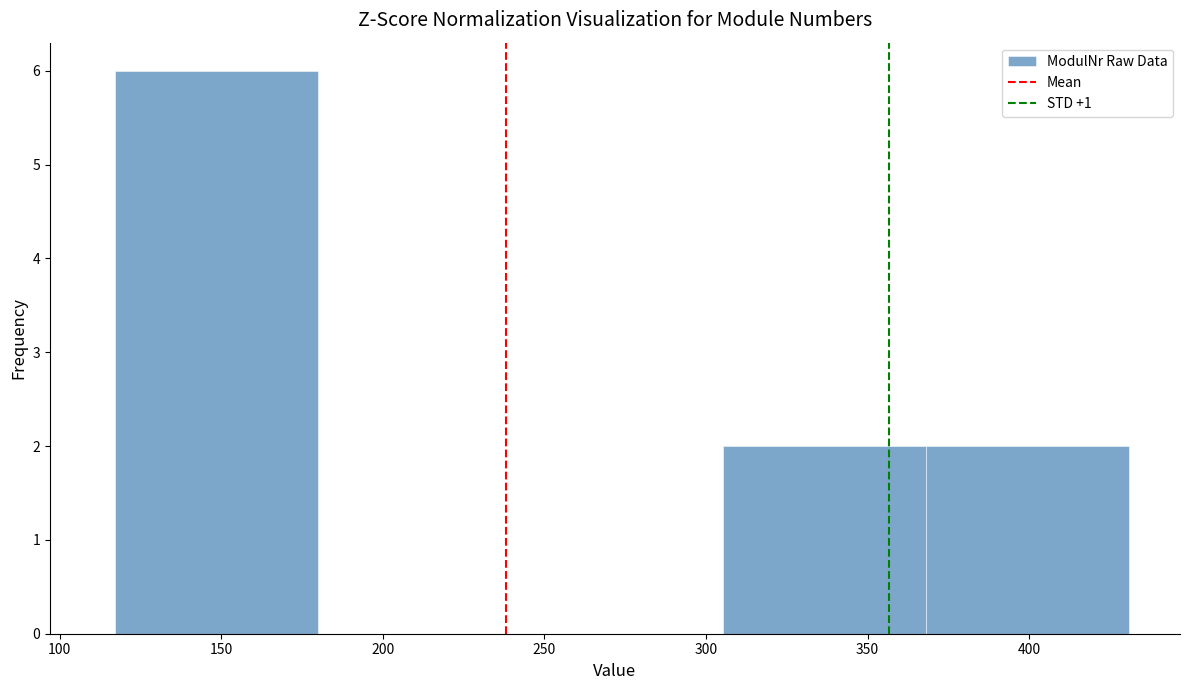

Reading left to right, list every bar in this chart as the range it spans on the x-axis followed by its height. Neither the bar edges nor the heights are printed on the chart, so give them approximately, as read against the axes.

115 to 180: 6
180 to 245: 0
245 to 305: 0
305 to 370: 2
370 to 430: 2